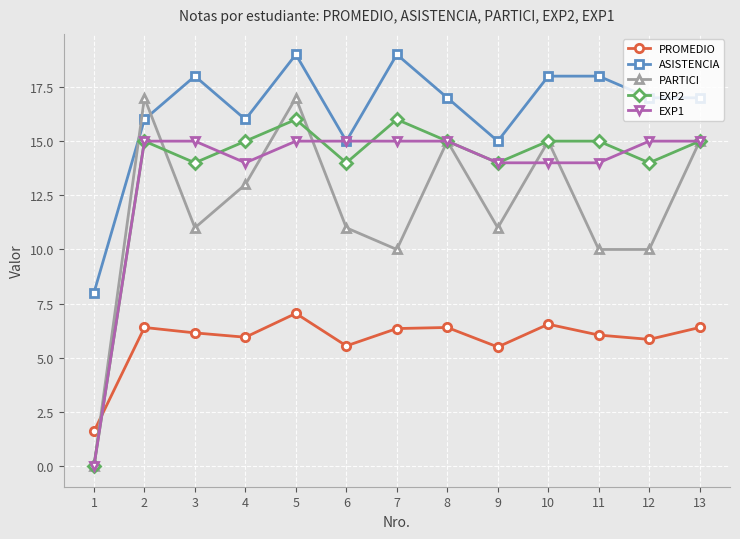

Rank the series by their maximum value, from lowest to highest.

PROMEDIO, EXP1, EXP2, PARTICI, ASISTENCIA